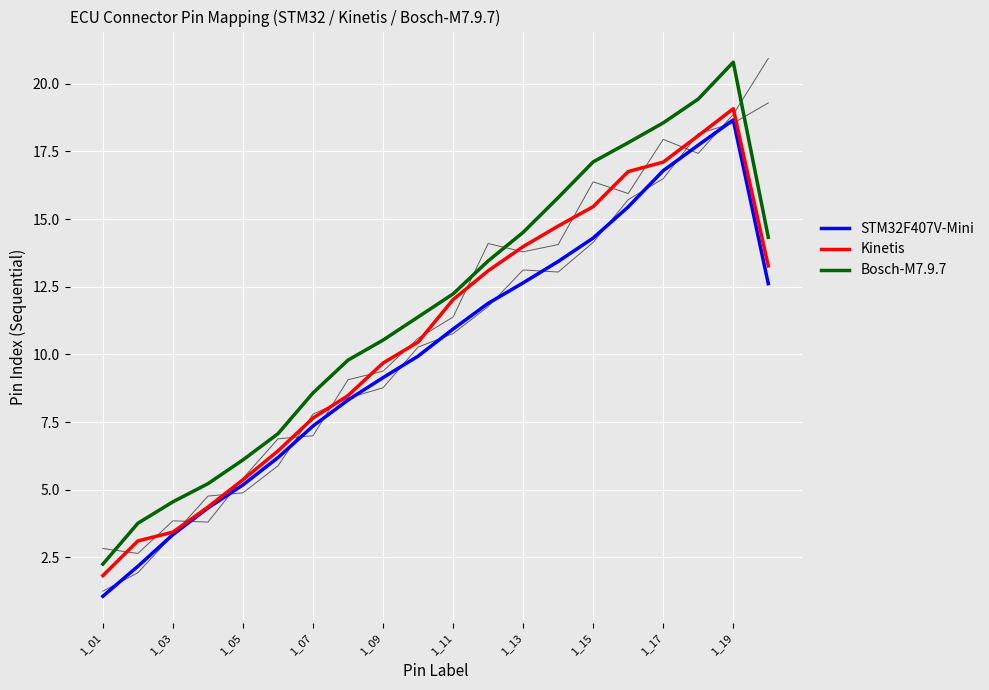

Is it true that STM32F407V-Mini equals 7.4 at 1_07?

True